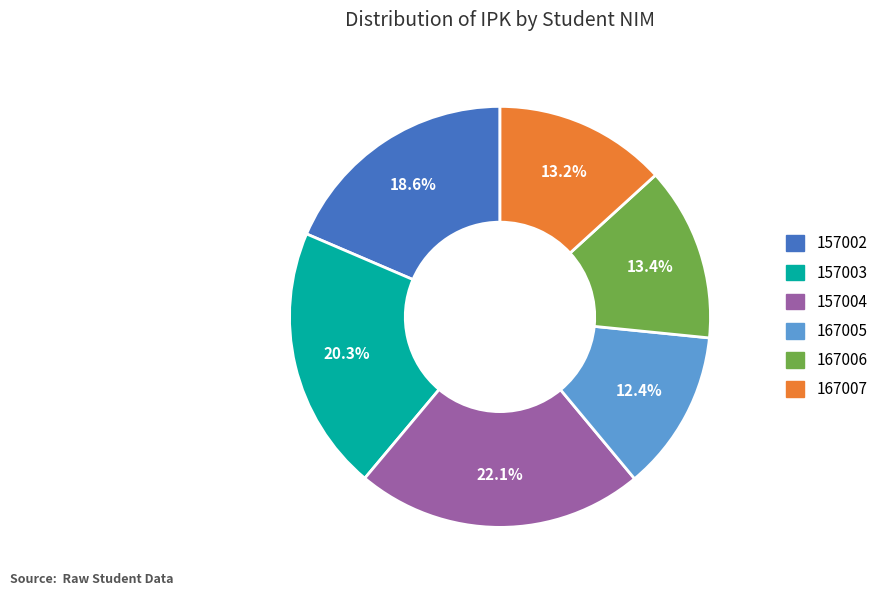

Count the number of slices in the pie.

6